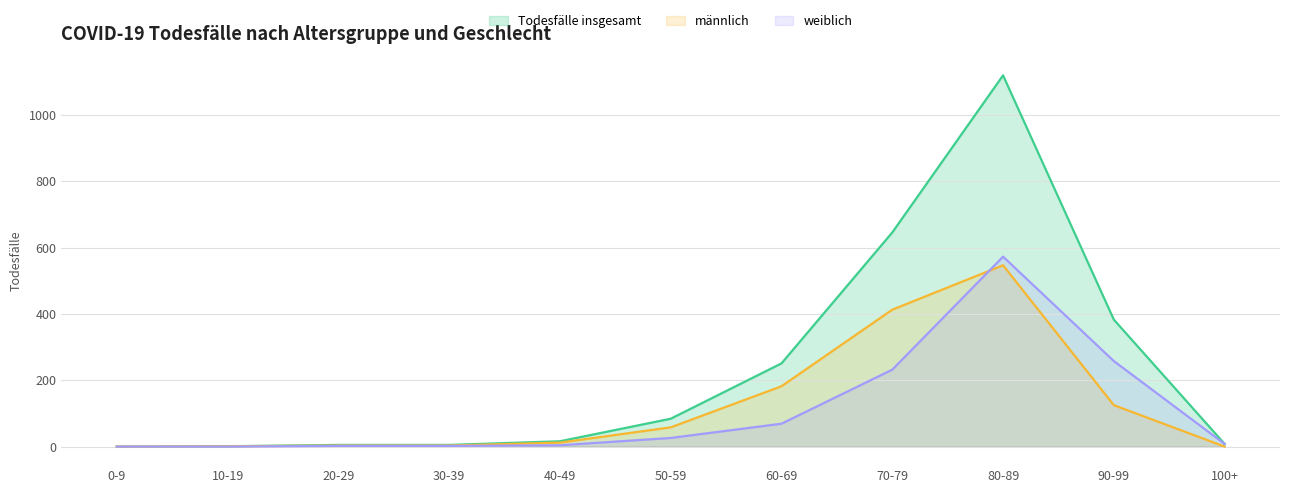

How many series are shown in this chart?

3